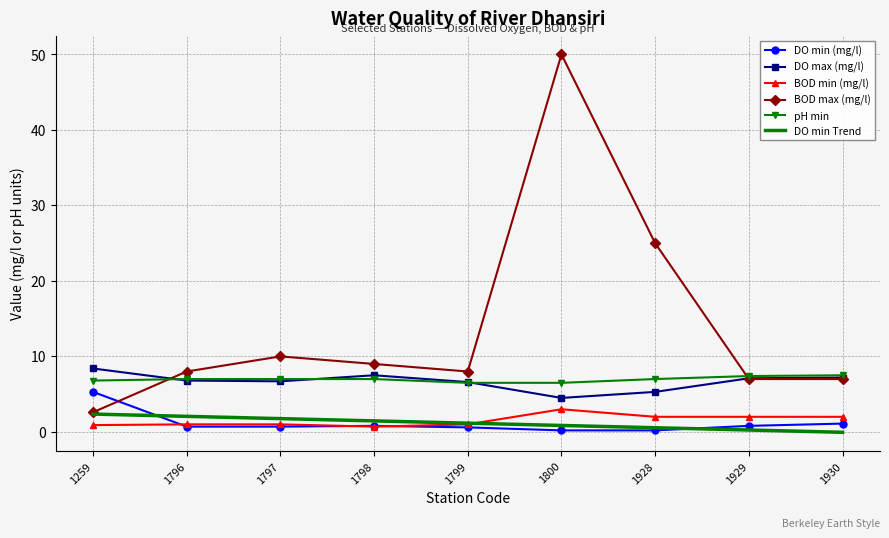

True or false: BOD max (mg/l) and DO min (mg/l) cross at least once.

True